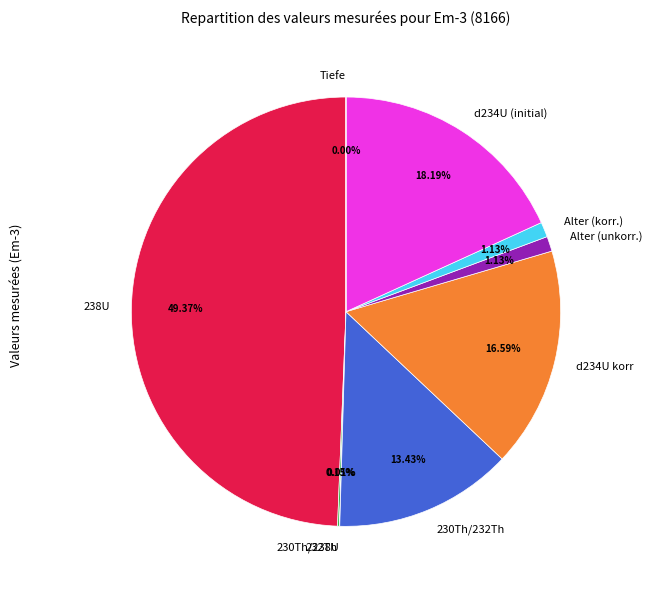

Count the number of slices in the pie.

9